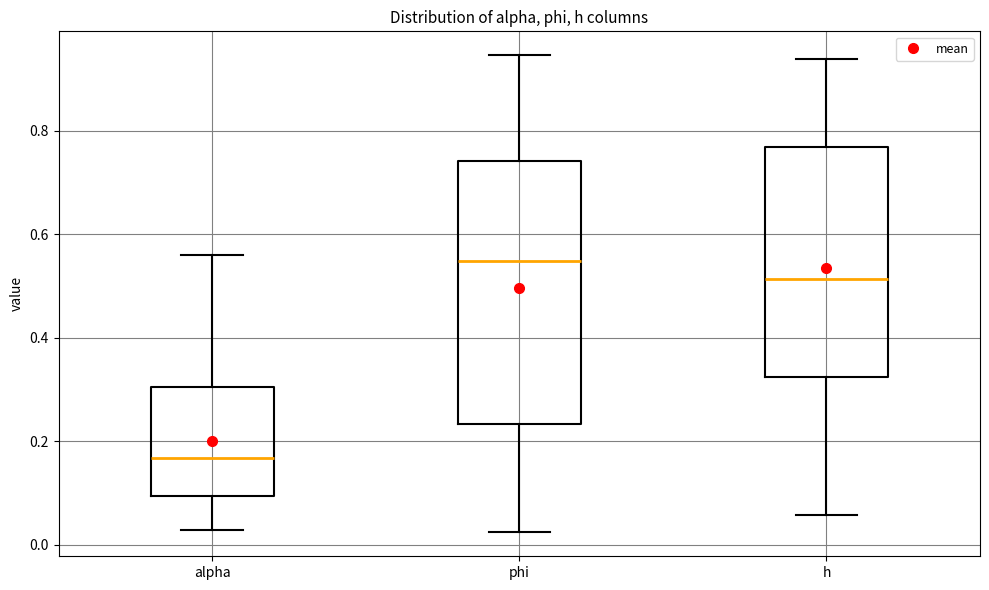

Comparing the boxes themselves (not the whiskers), which one is the tallest?

phi